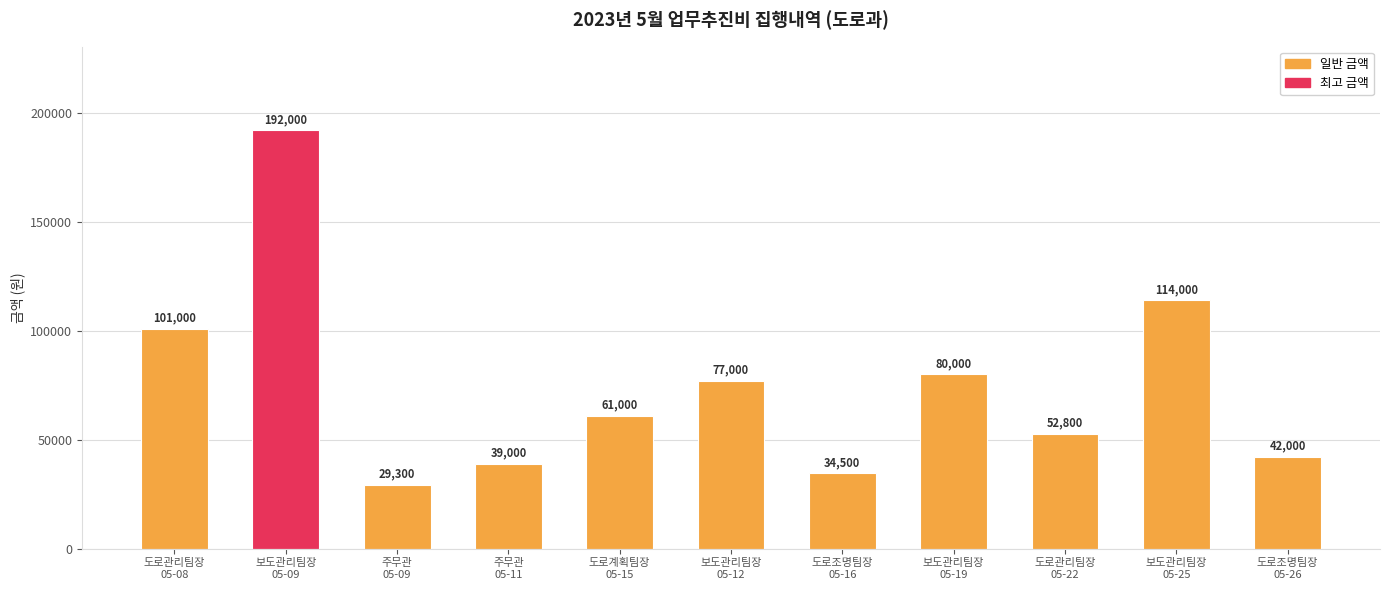

Where is the data nearest to the value 110650?

보도관리팀장
05-25